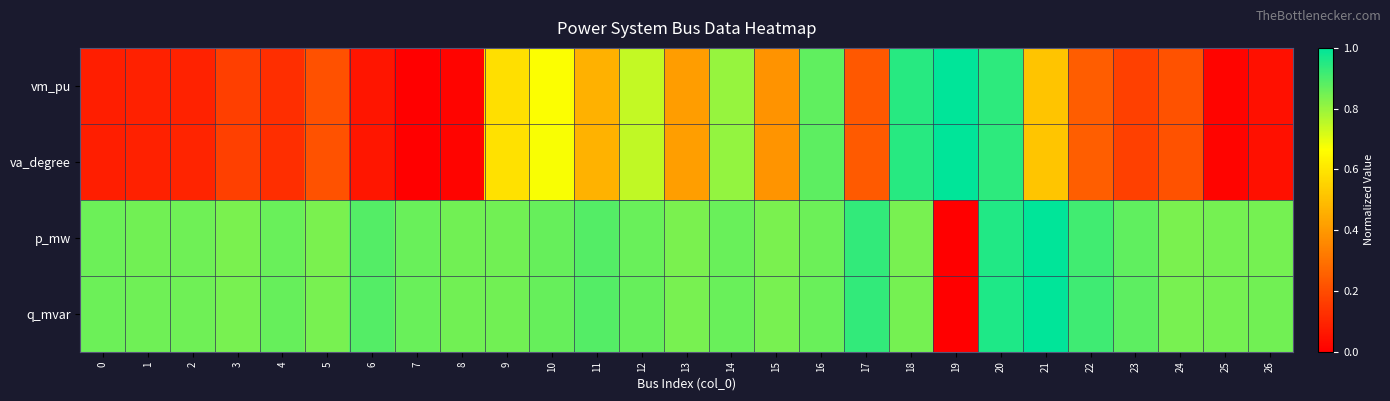

Reading left to right, list all the values displayed in this chart.

vm_pu: 0=0.1	1=0.1	2=0.1	3=0.2	4=0.1	5=0.2	6=0.1	7=0.0	8=0.0	9=0.6	10=0.7	11=0.5	12=0.7	13=0.4	14=0.8	15=0.4	16=0.9	17=0.2	18=0.9	19=1.0	20=0.9	21=0.5	22=0.2	23=0.2	24=0.2	25=0.0	26=0.0
va_degree: 0=0.1	1=0.1	2=0.1	3=0.2	4=0.1	5=0.2	6=0.1	7=0.0	8=0.0	9=0.6	10=0.7	11=0.5	12=0.7	13=0.4	14=0.8	15=0.4	16=0.9	17=0.2	18=0.9	19=1.0	20=0.9	21=0.5	22=0.2	23=0.2	24=0.2	25=0.0	26=0.0
p_mw: 0=0.9	1=0.9	2=0.9	3=0.8	4=0.9	5=0.8	6=0.9	7=0.9	8=0.8	9=0.8	10=0.9	11=0.9	12=0.9	13=0.8	14=0.9	15=0.8	16=0.9	17=0.9	18=0.8	19=0.0	20=1.0	21=1.0	22=0.9	23=0.9	24=0.8	25=0.8	26=0.8
q_mvar: 0=0.9	1=0.9	2=0.9	3=0.8	4=0.9	5=0.8	6=0.9	7=0.9	8=0.9	9=0.9	10=0.9	11=0.9	12=0.9	13=0.8	14=0.9	15=0.8	16=0.9	17=0.9	18=0.8	19=0.0	20=1.0	21=1.0	22=0.9	23=0.9	24=0.8	25=0.8	26=0.8